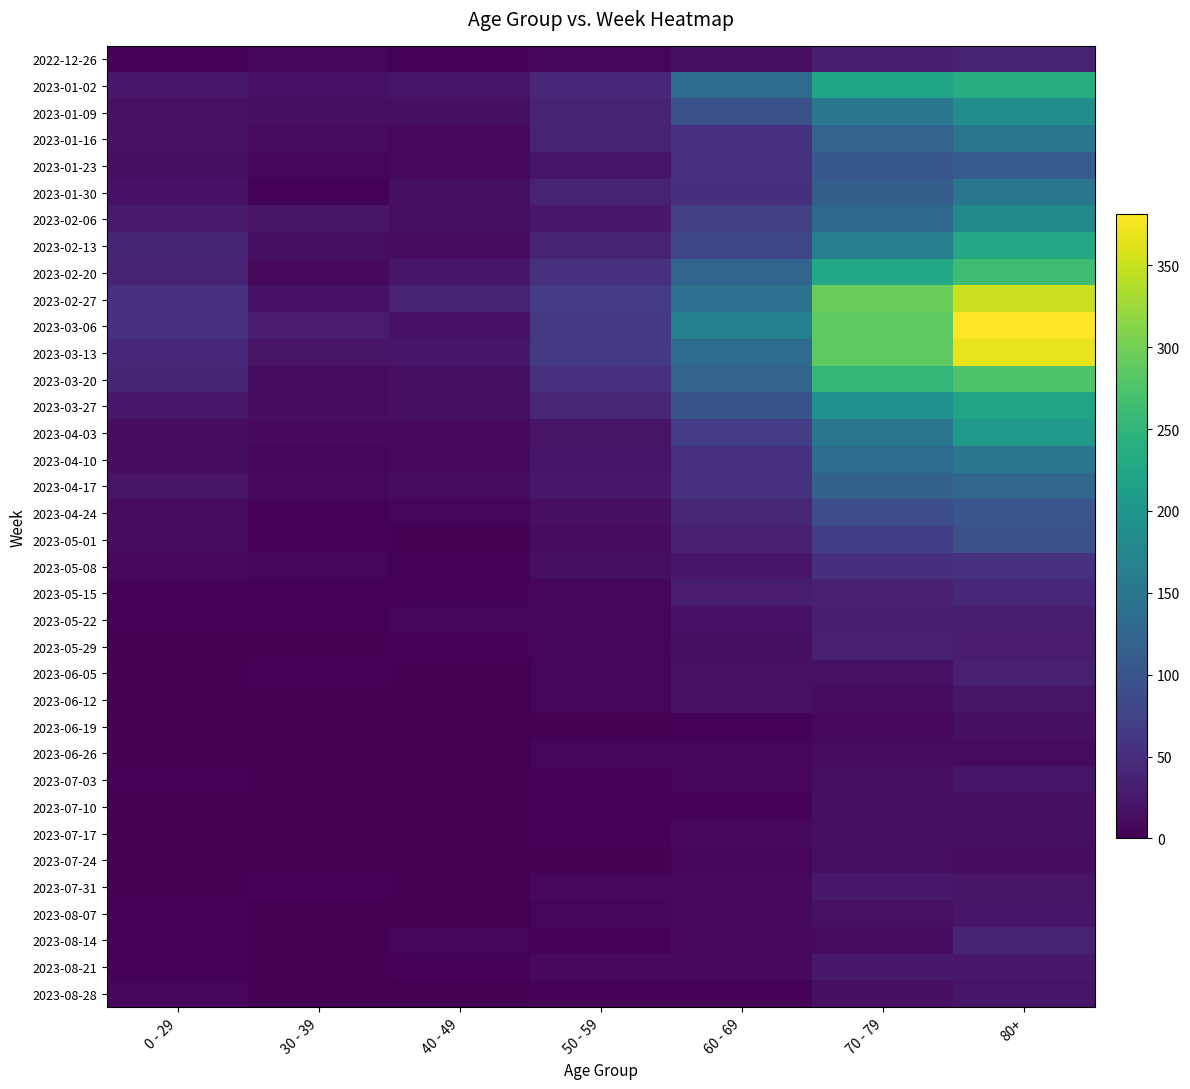

At which category is the sum across all series the highest?

80+